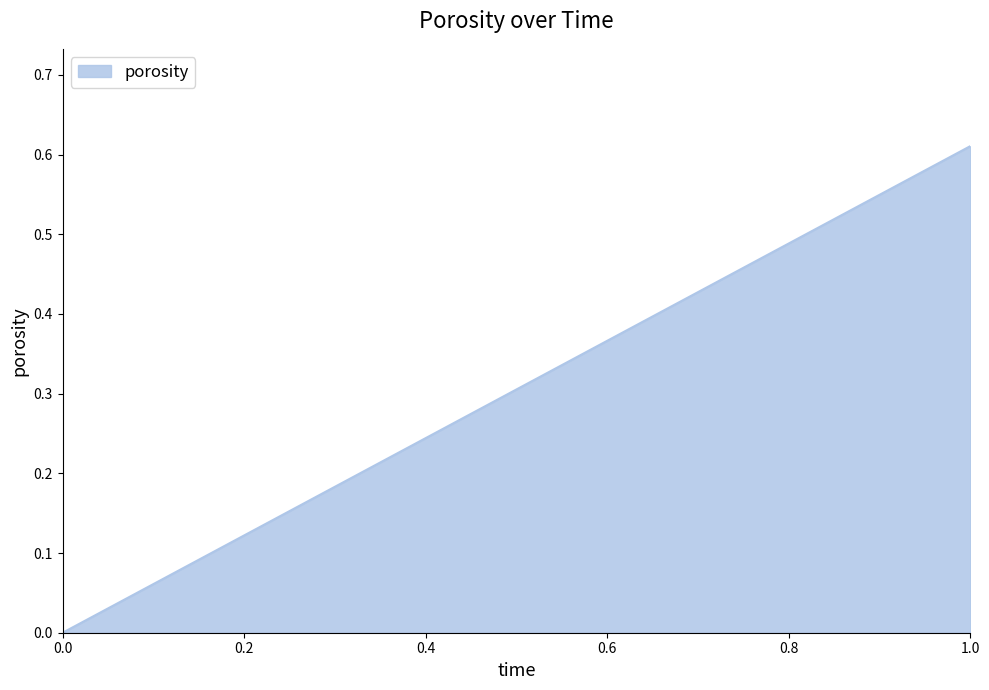

Rank the categories by value from highest to lowest.

1.0, 0.0